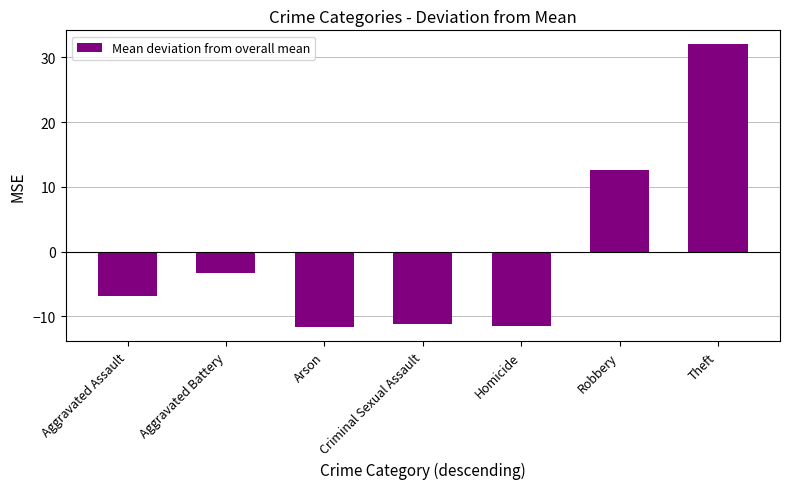

What is the difference between the maximum and minimum values?

43.7